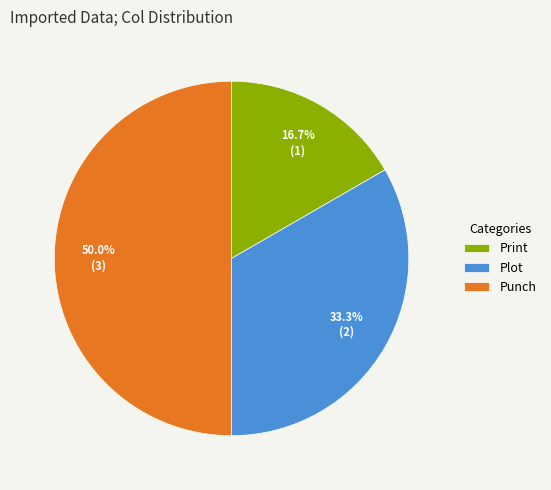

Which has a higher value, Print or Plot?

Plot